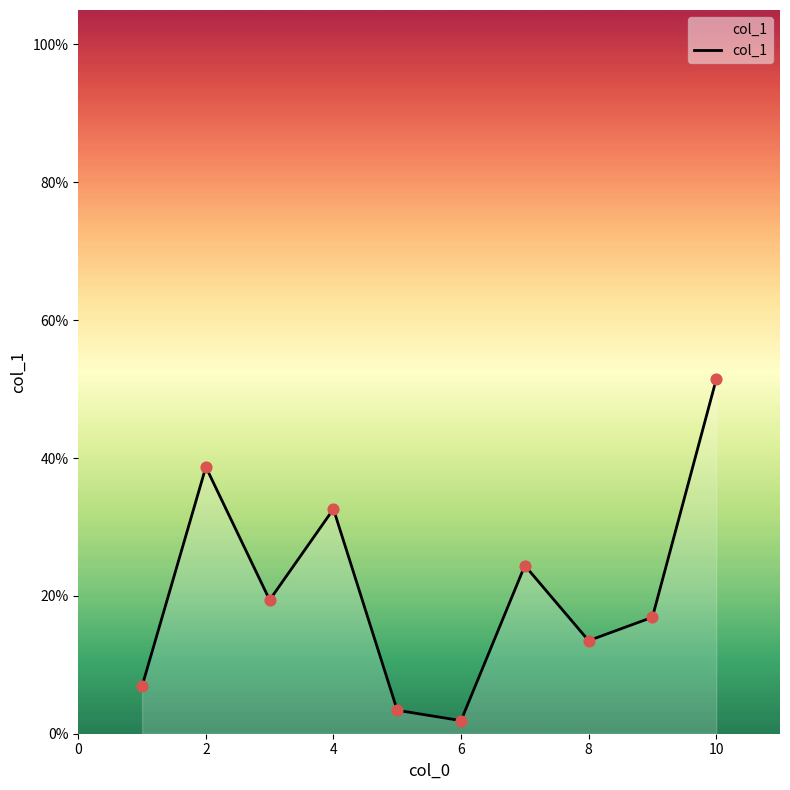

What is the greatest value displayed?

51.4